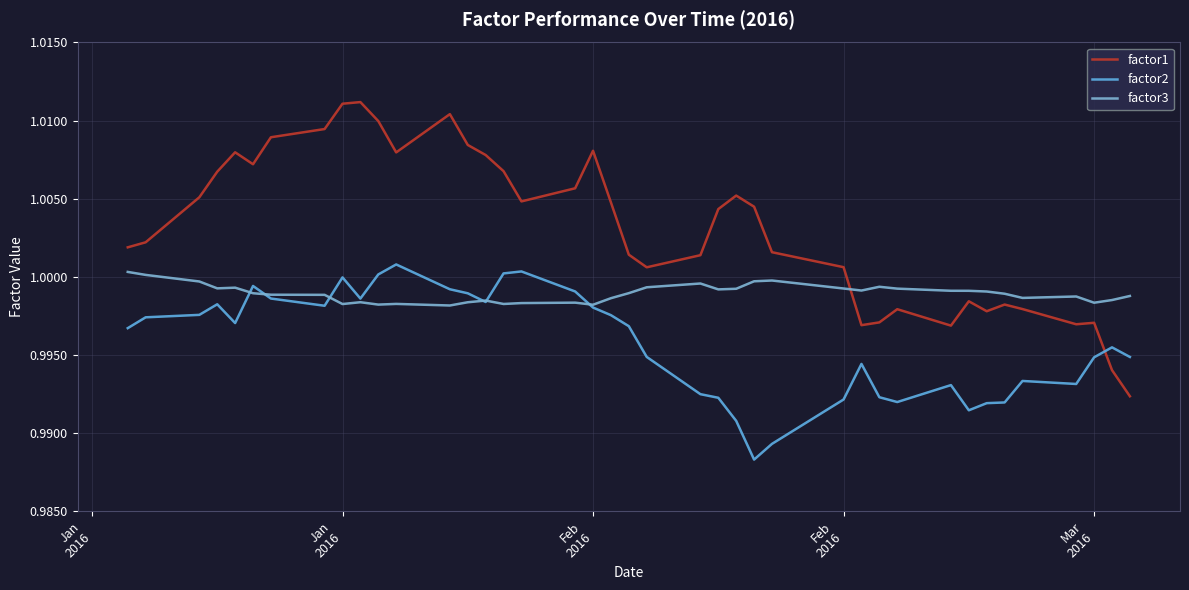

What are all the series names shown in the legend?

factor1, factor2, factor3